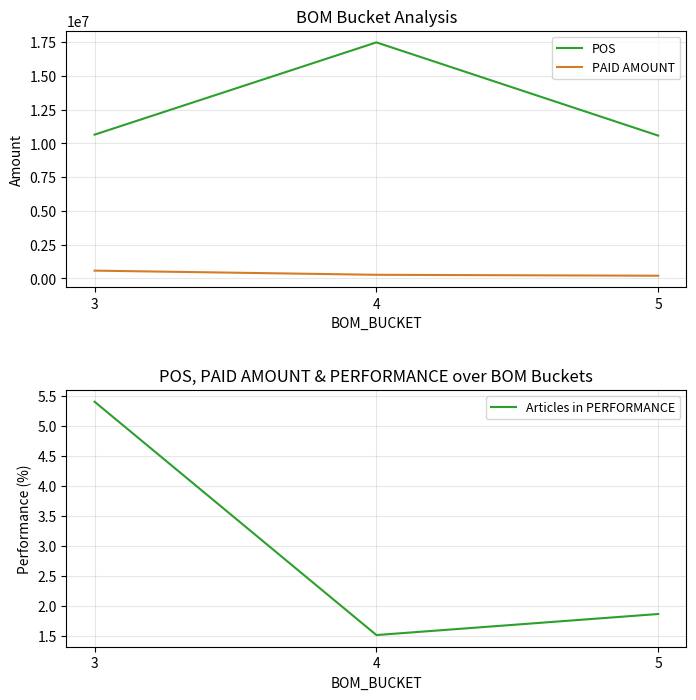

At how many categories does at least one series exceed 15731754?

1